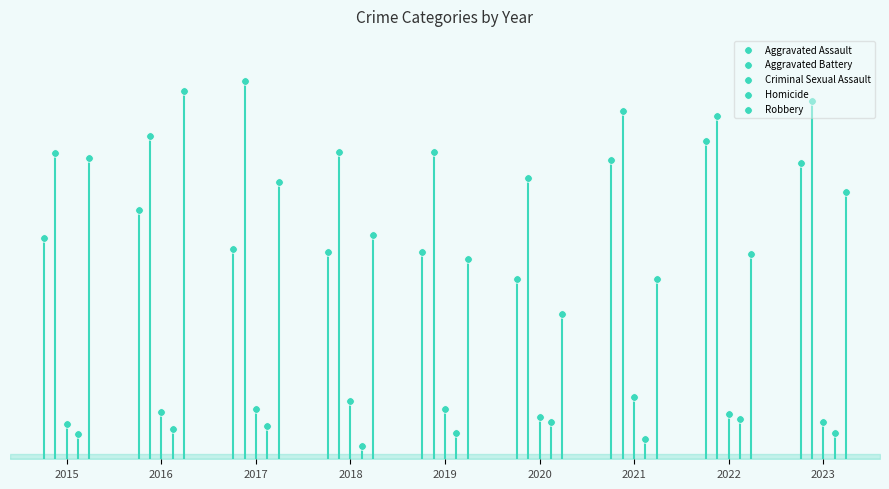

Which series reaches the maximum Y coordinate?

Aggravated Battery